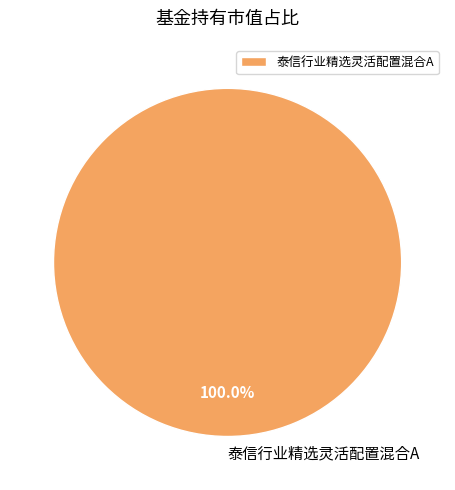

Rank the categories by value from highest to lowest.

泰信行业精选灵活配置混合A